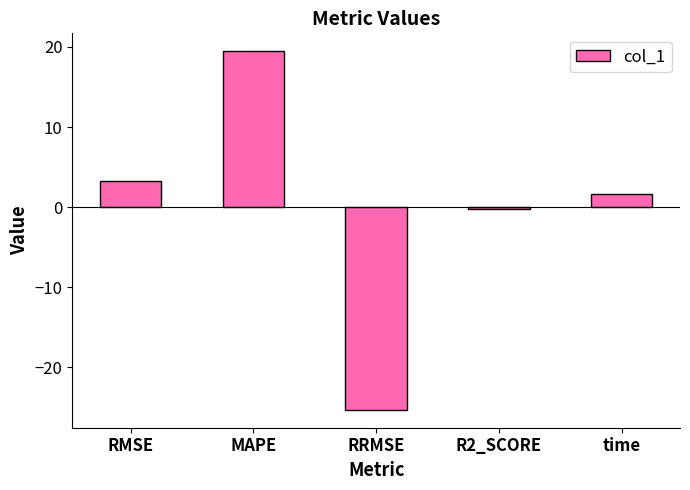

How many values exceed 1?

3